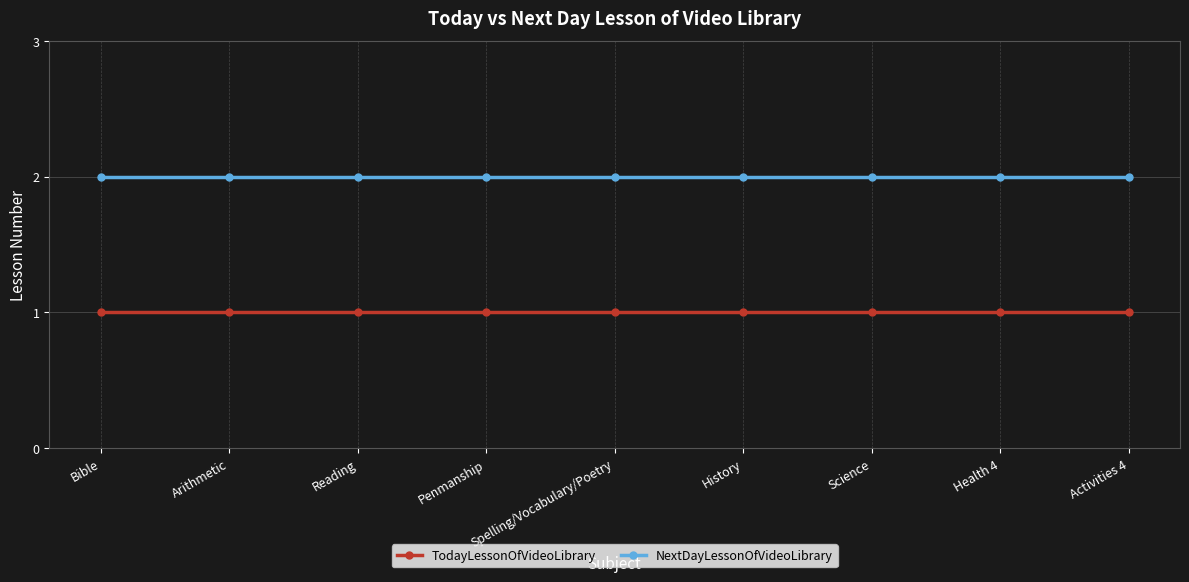

Which series has the largest total across all categories?

NextDayLessonOfVideoLibrary